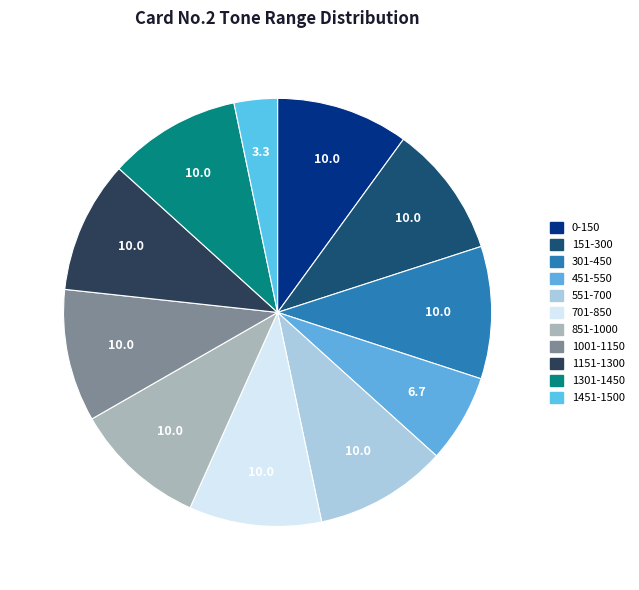

Count the number of slices in the pie.

11